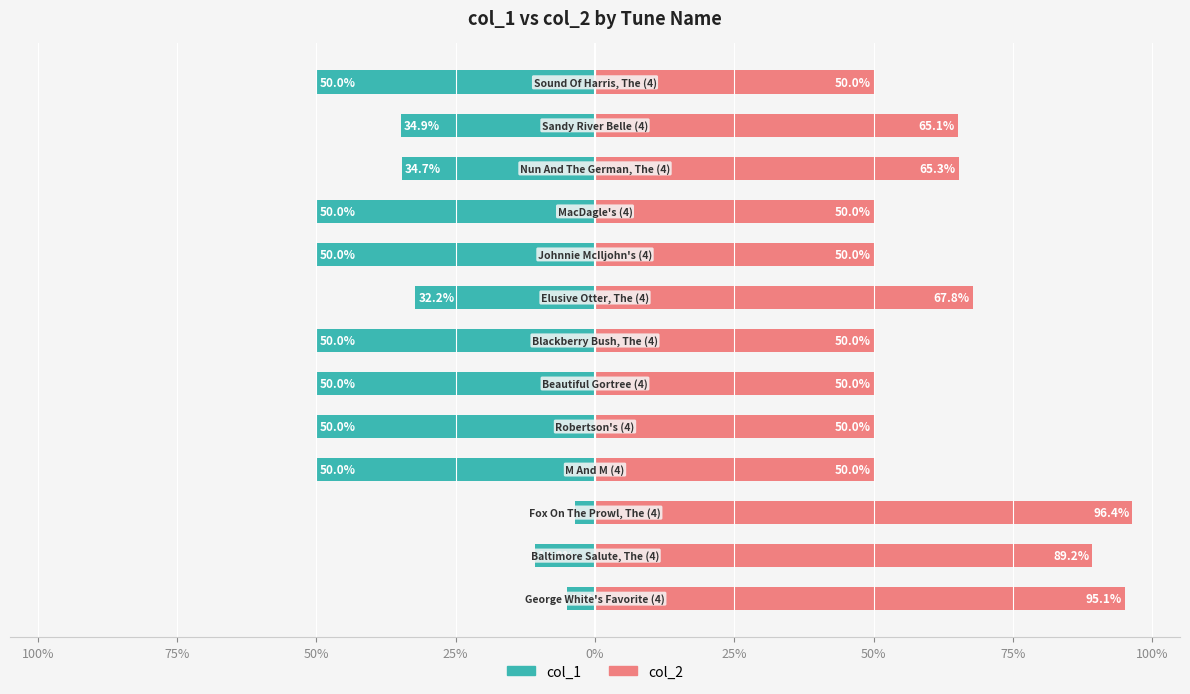

What is the smallest value displayed?

-50.0